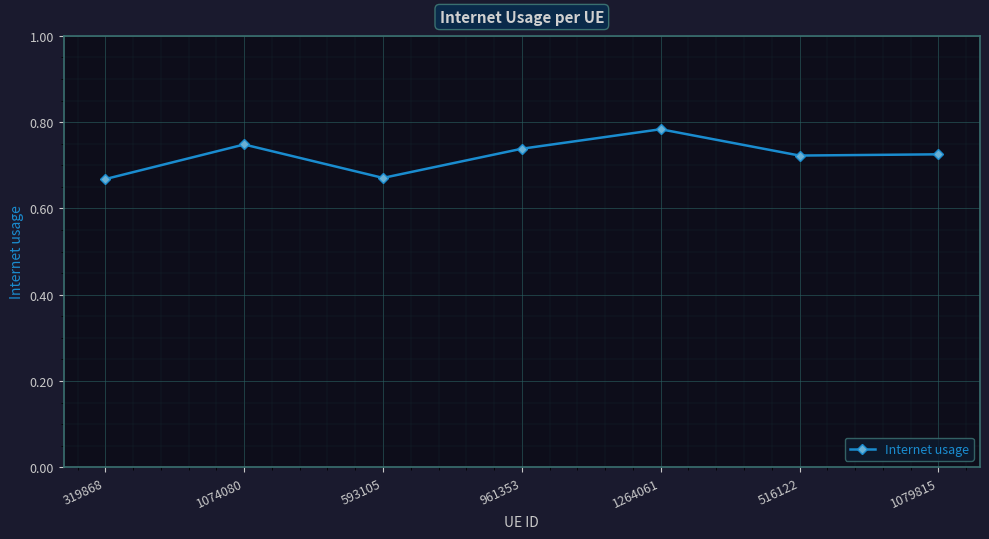

What is the sum of the values at 319868 and 516122?

1.4